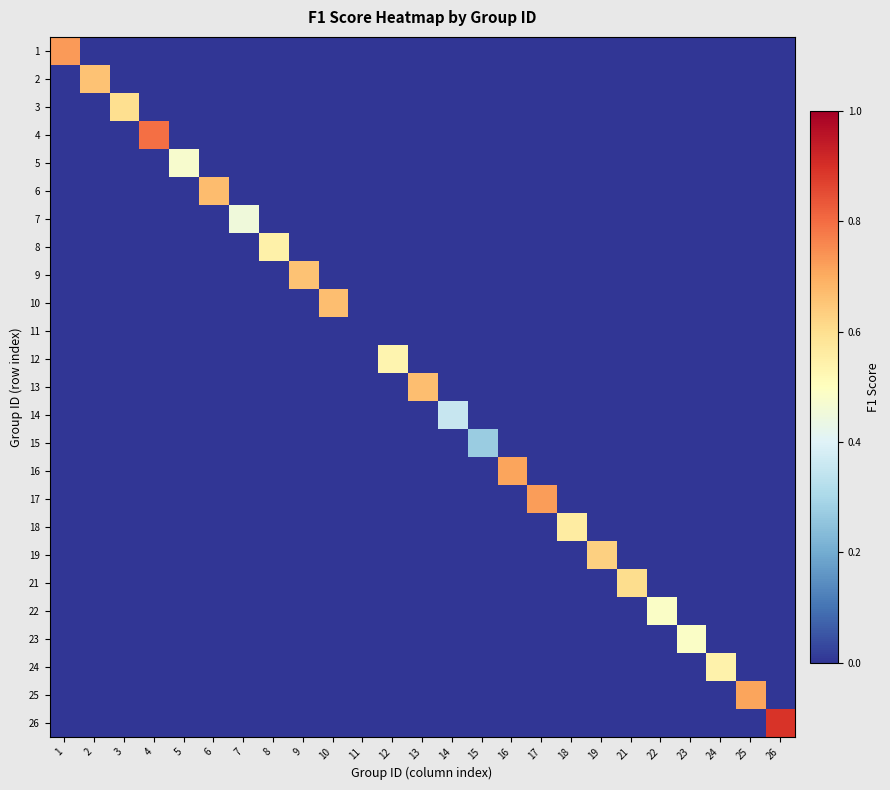

Rank the series by their maximum value, from highest to lowest.

26, 4, 1, 17, 25, 16, 6, 10, 13, 2, 9, 19, 21, 3, 18, 8, 24, 12, 22, 23, 5, 7, 14, 15, 11